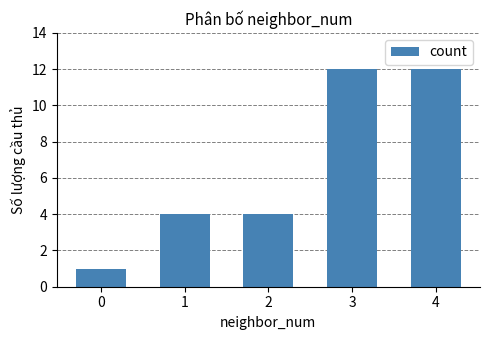

True or false: the data shows 4 at 1.

True